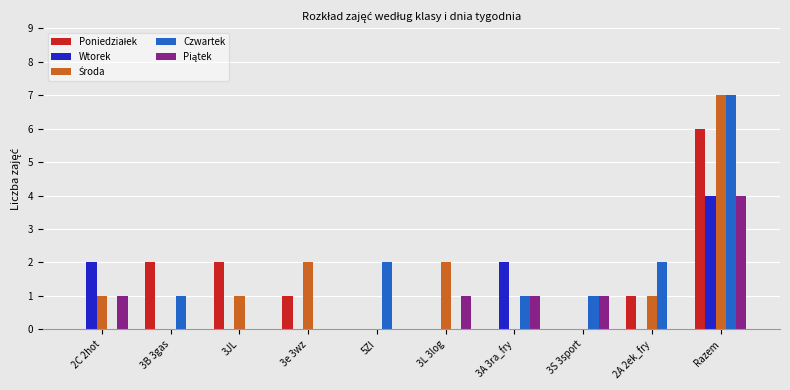

What is the maximum value for Wtorek?

4